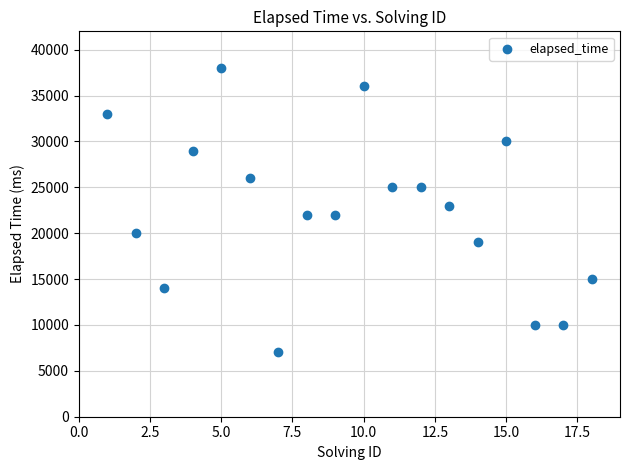

What is the range of X values (max minus min)?

17